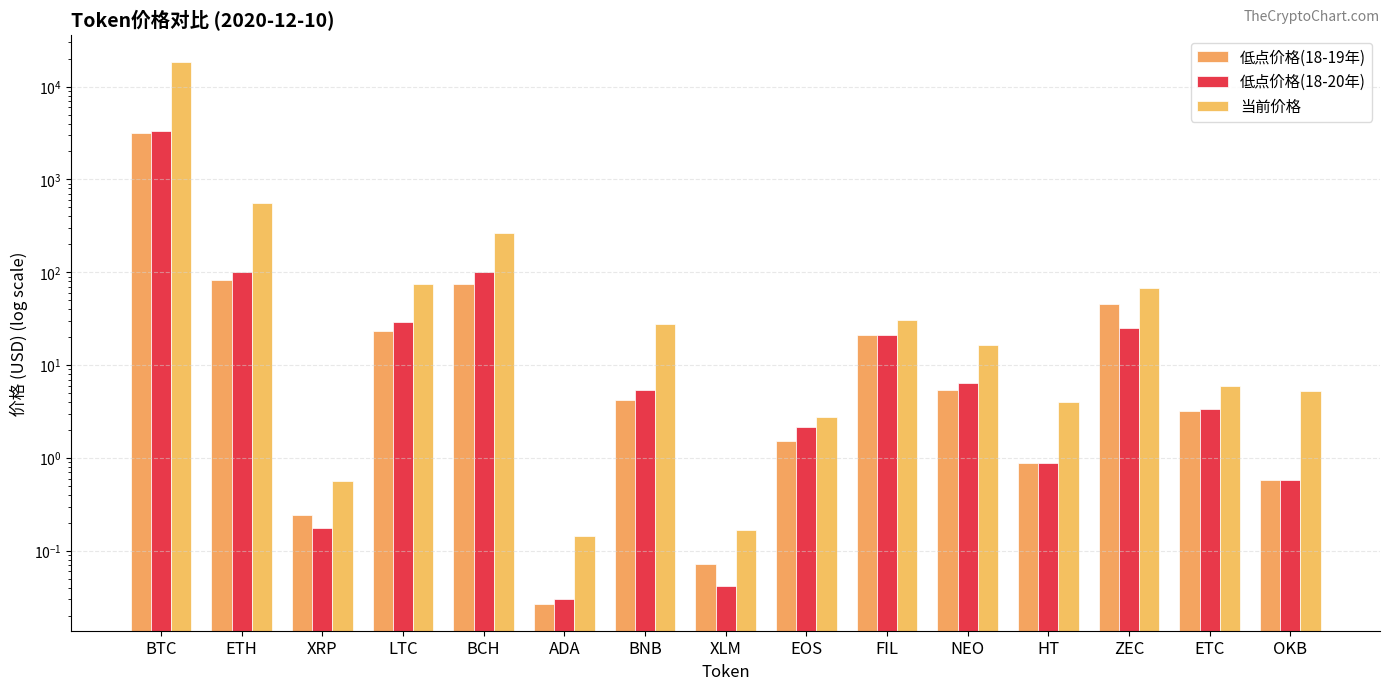

How many data points in 当前价格 are less than 16?

7